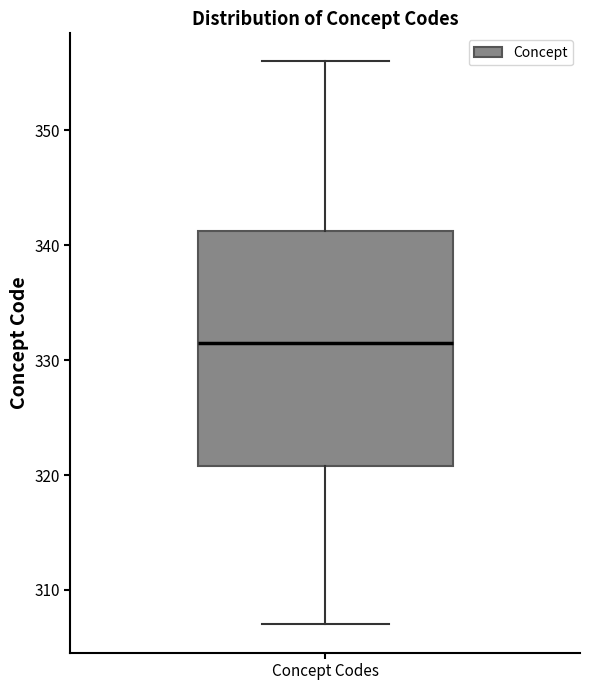

Where does the median line of the box for Concept Codes sit on the y-axis? The values are not printed on the chart, so give them approximately, as read against the axis.

332